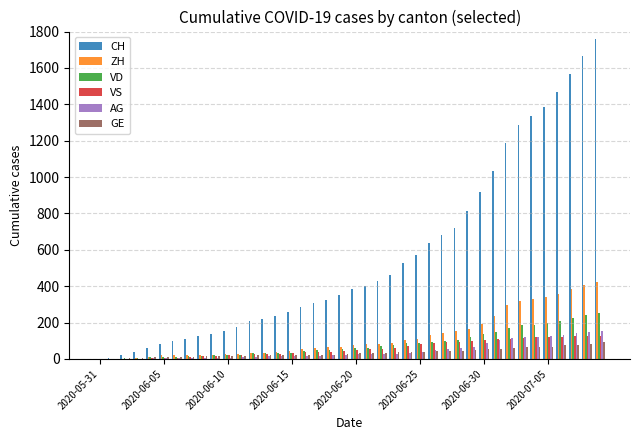

What is the sum of all AG values?

1845